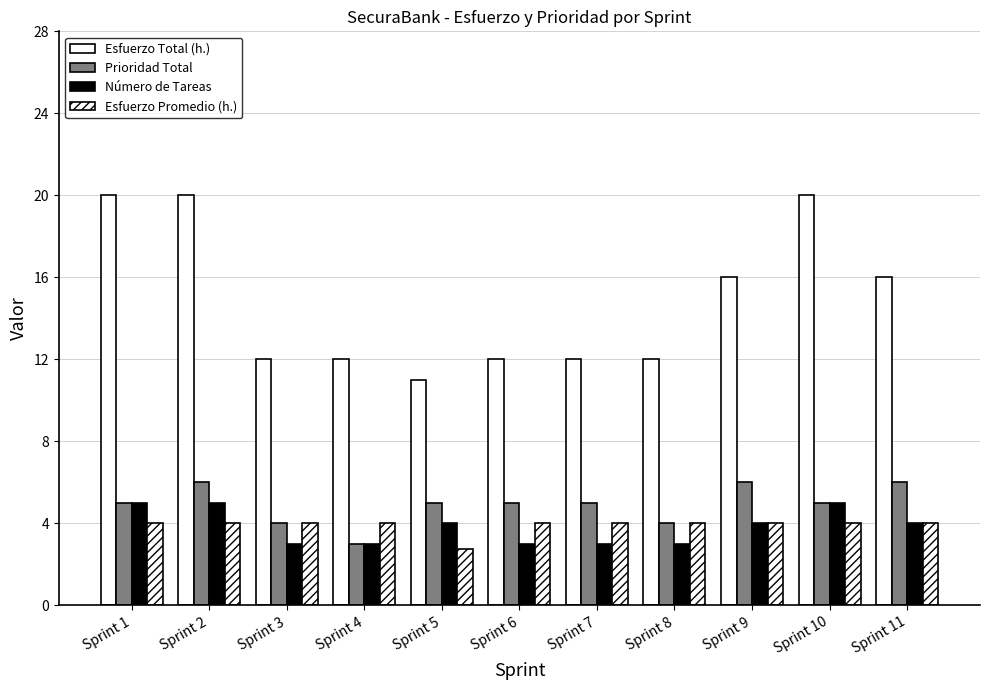

Are the bars horizontal?

No